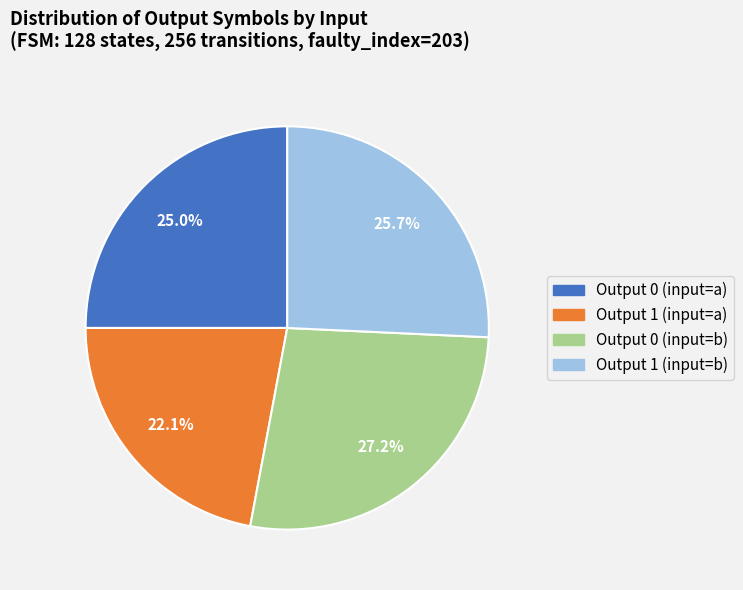

How many slices are in this pie chart?

4